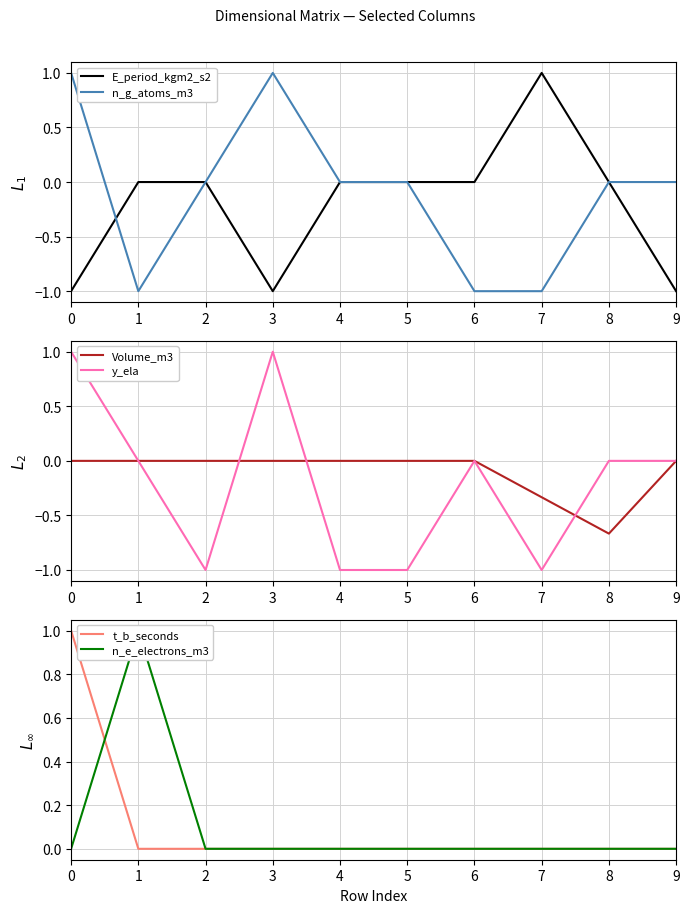

At how many categories does at least one series exceed 0?

4